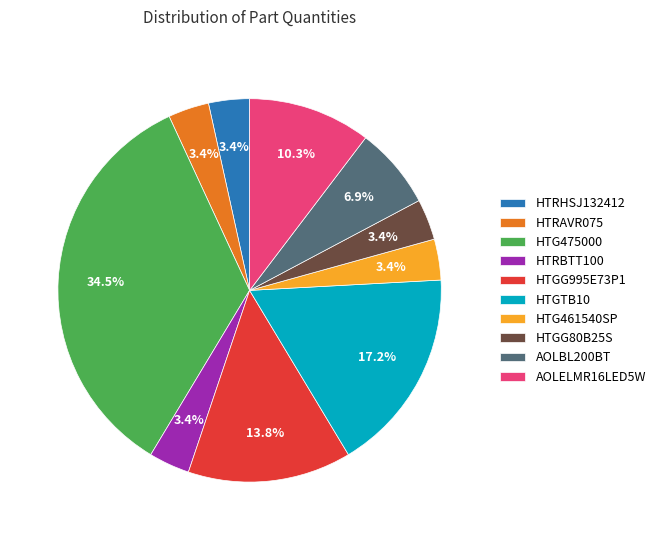

Is it true that HTRHSJ132412 is 3% of the pie?

True